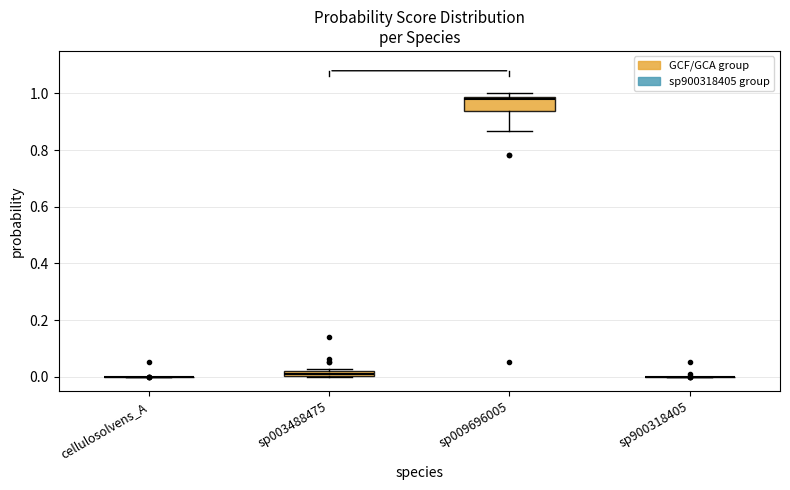

Which box is the tallest, from its lower edge to its upper edge?

sp009696005